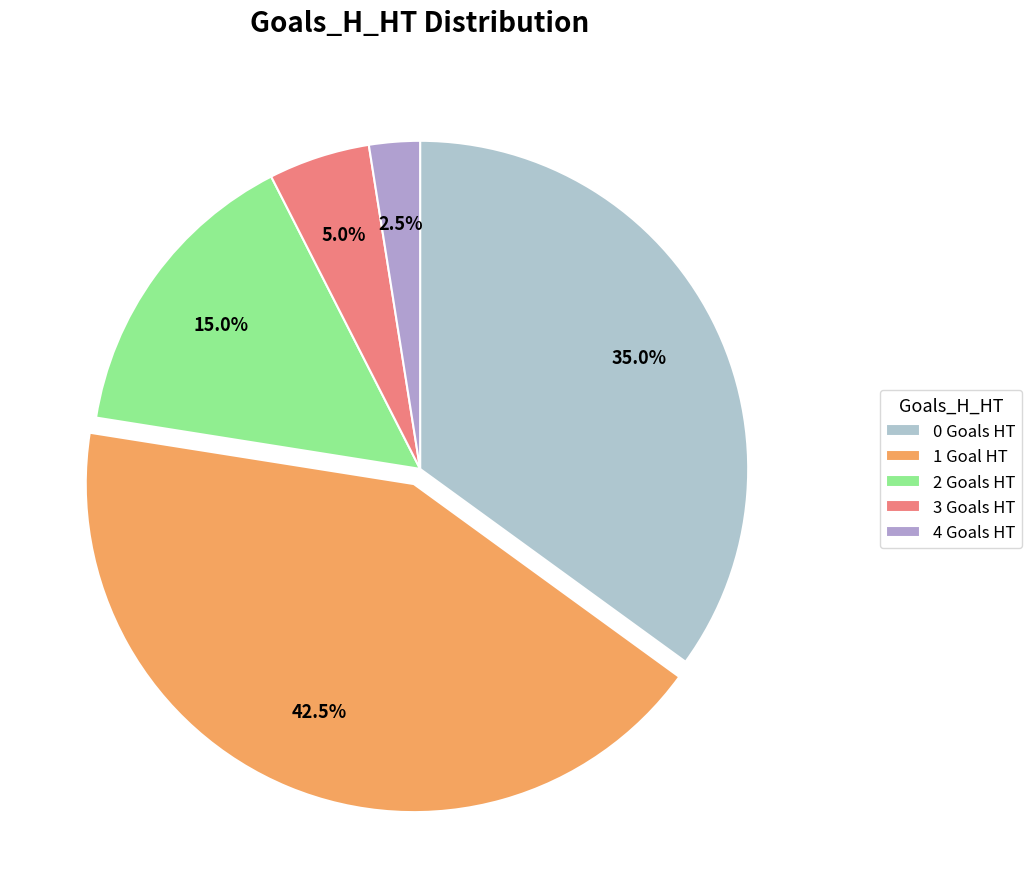

What is the ratio of the value at 1 to the value at 3?

8.5